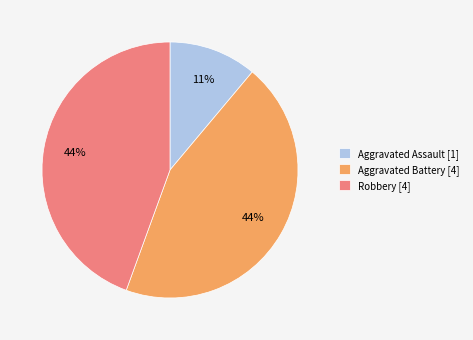

True or false: Robbery [4] accounts for 44% of the total.

True